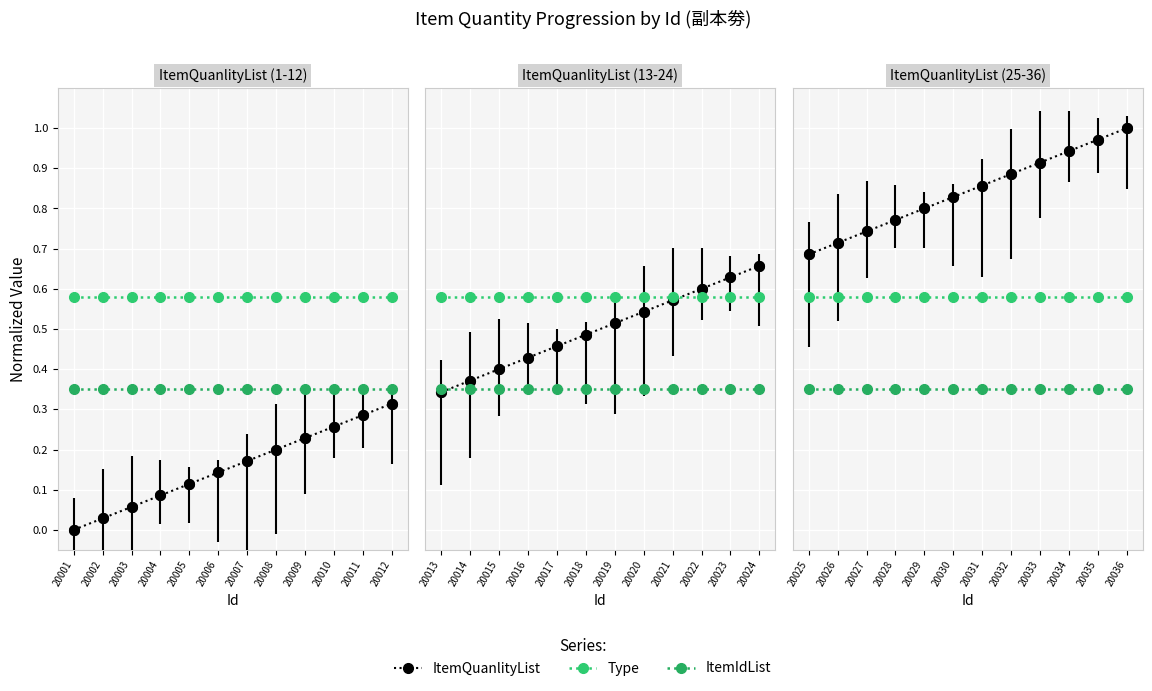

At which category does the chart reach its minimum across all series?

20001